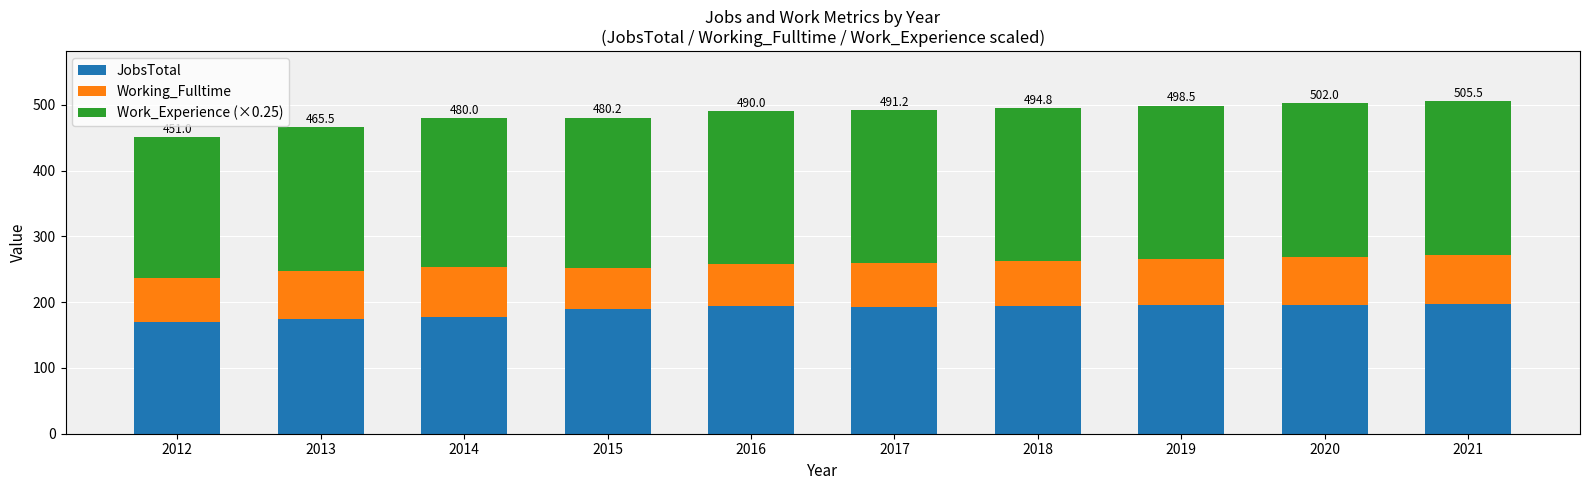

What is the difference between the JobsTotal values at 2017 and 2013?

19.0